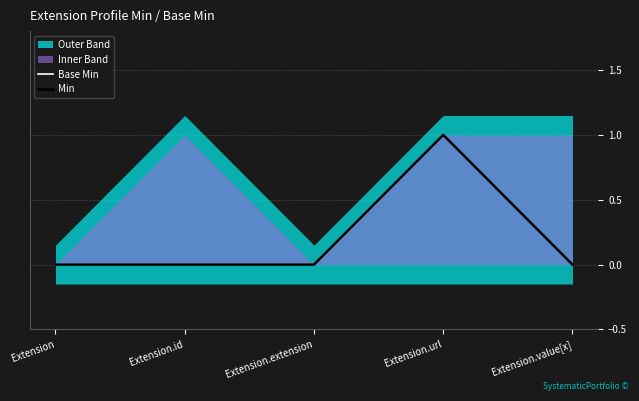

True or false: Min has more than 1 interior local peaks.

False